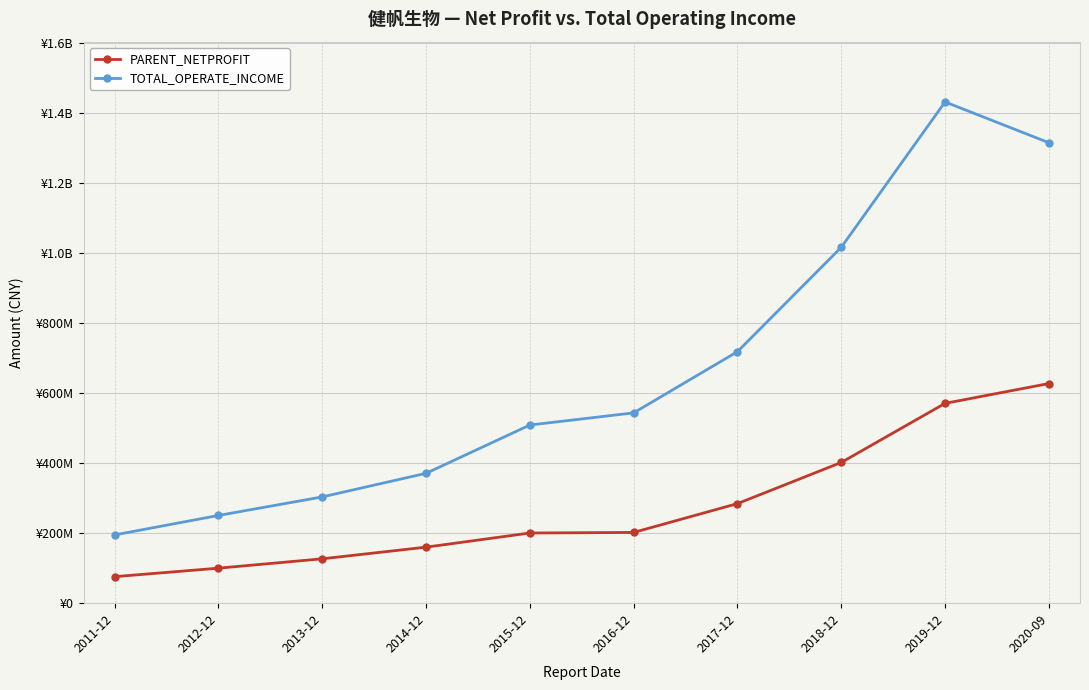

What is the difference between the maximum and minimum values in the TOTAL_OPERATE_INCOME series?

1236836577.2